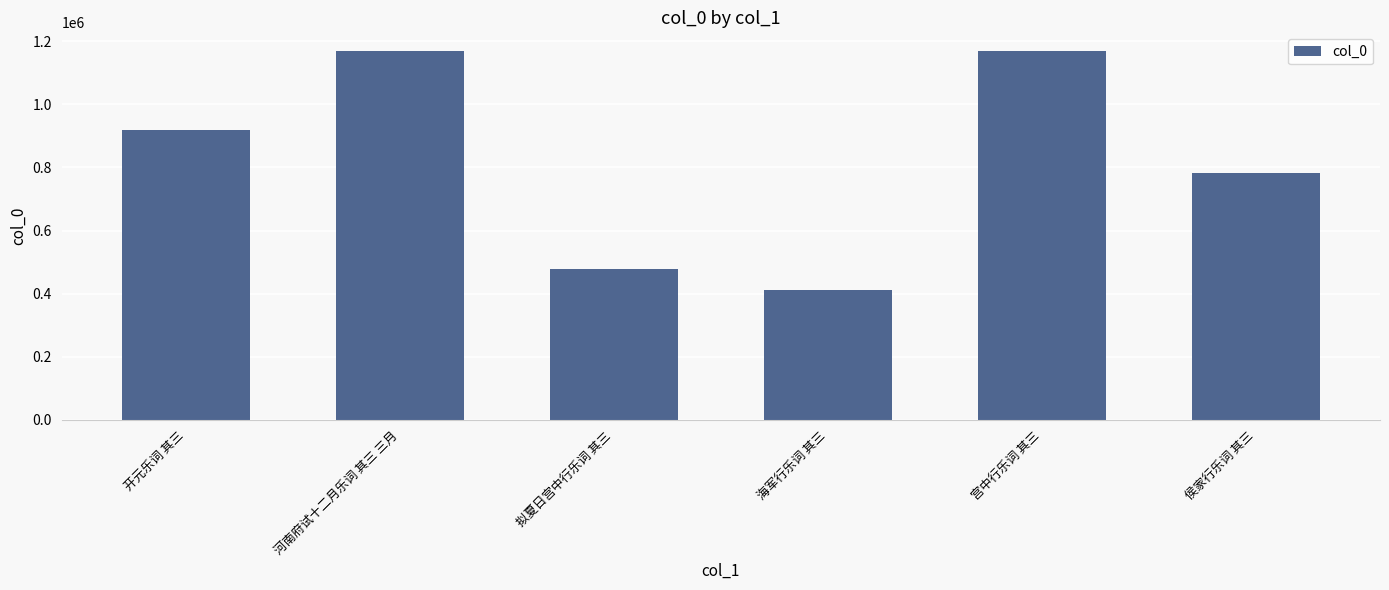

The chart shows a value of 1170019 at 河南府试十二月乐词 其三 三月. True or false?

True